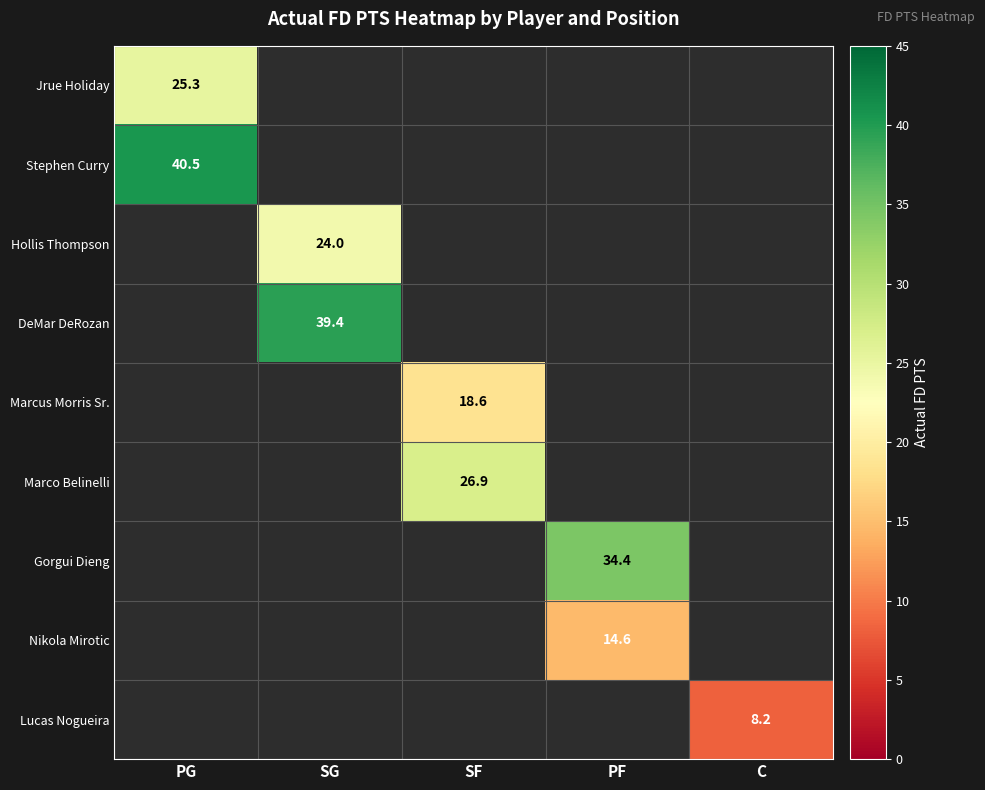

Is it true that DeMar DeRozan equals 39.4 at SG?

True